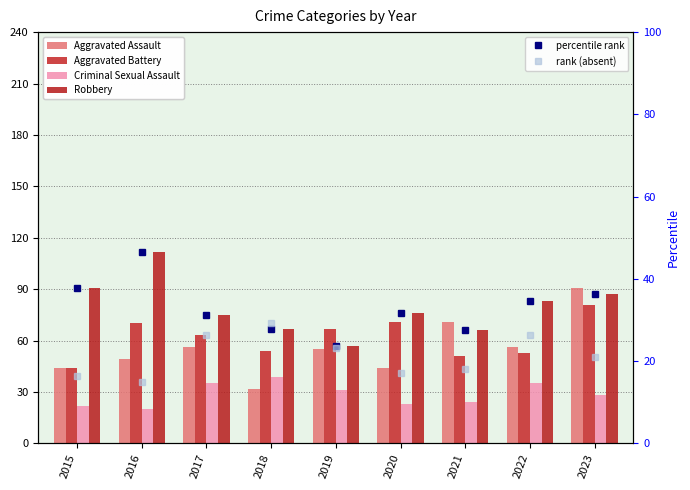

What value does the Criminal Sexual Assault series have at 2021?

24.0